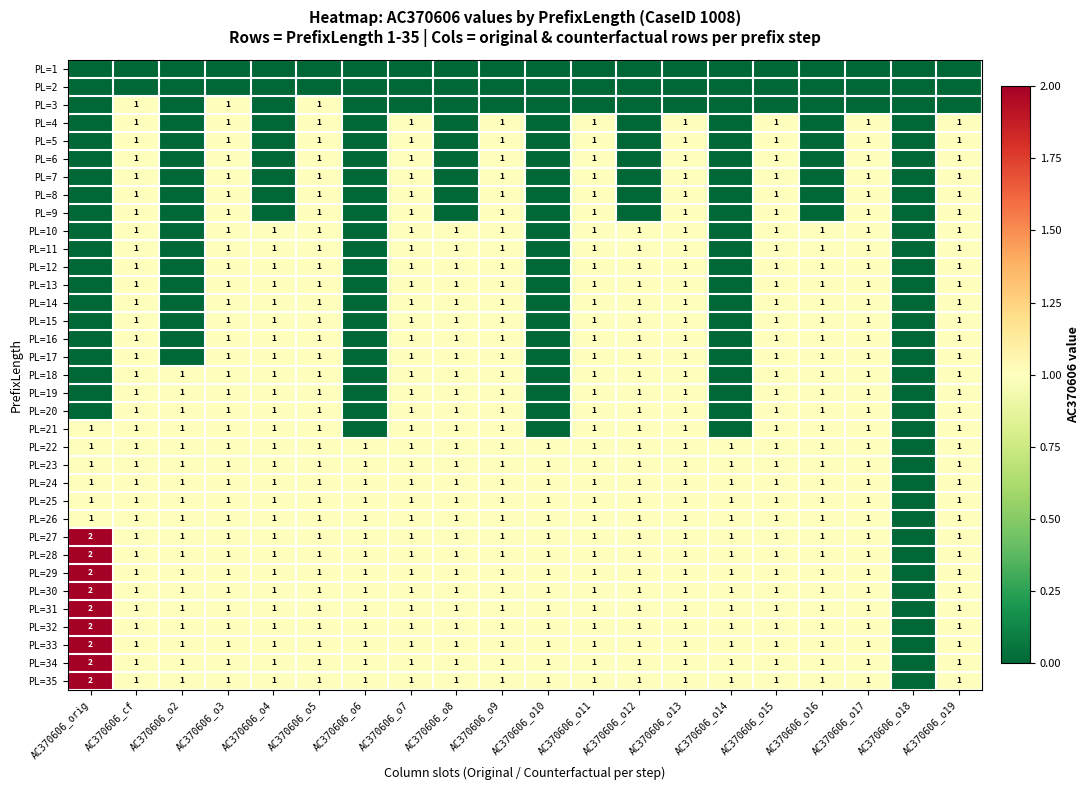

True or false: PL=23 has a value of 1 at AC370606_o4.

True